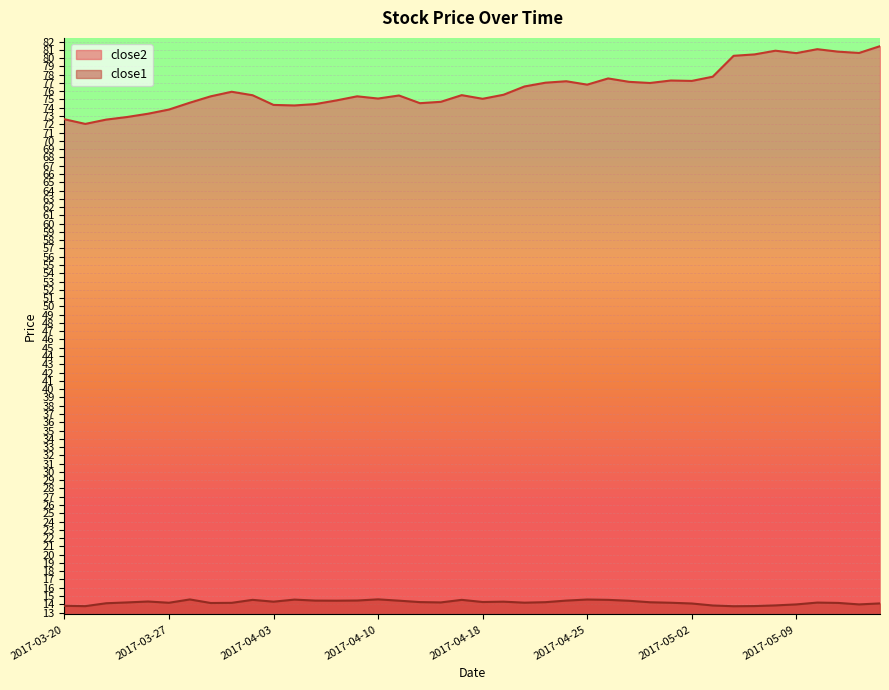

True or false: close2 has more than 0 interior local peaks.

True